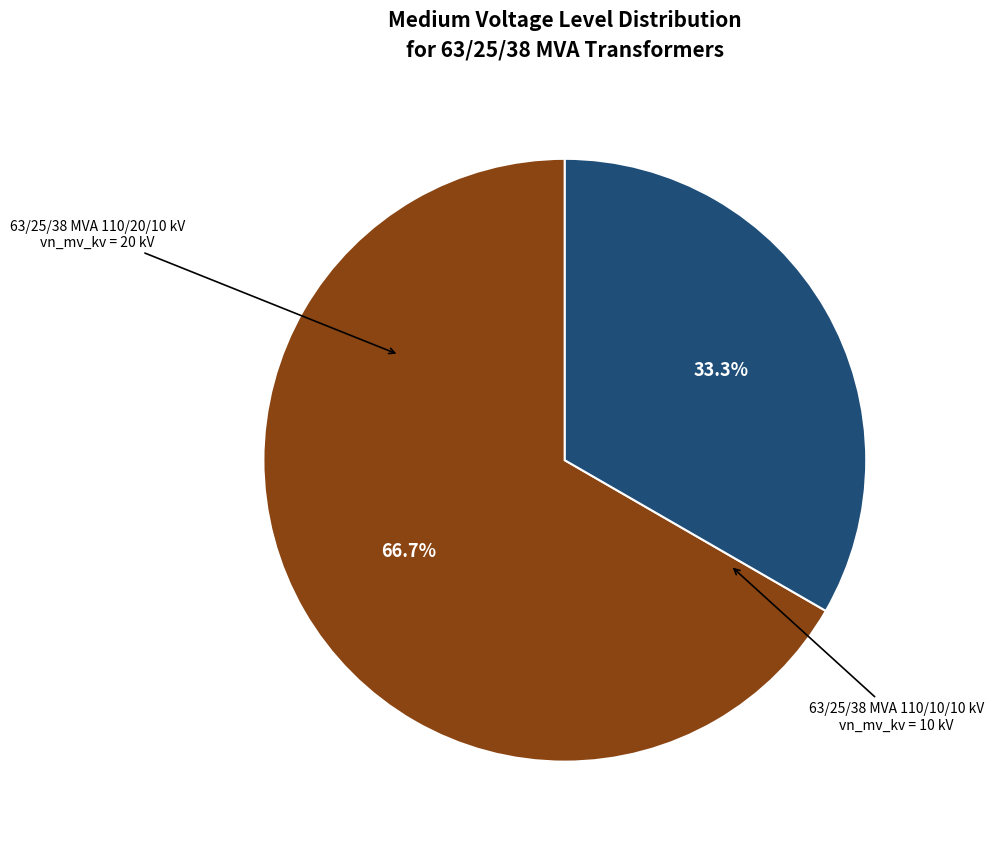

Is there a majority slice in this chart?

Yes